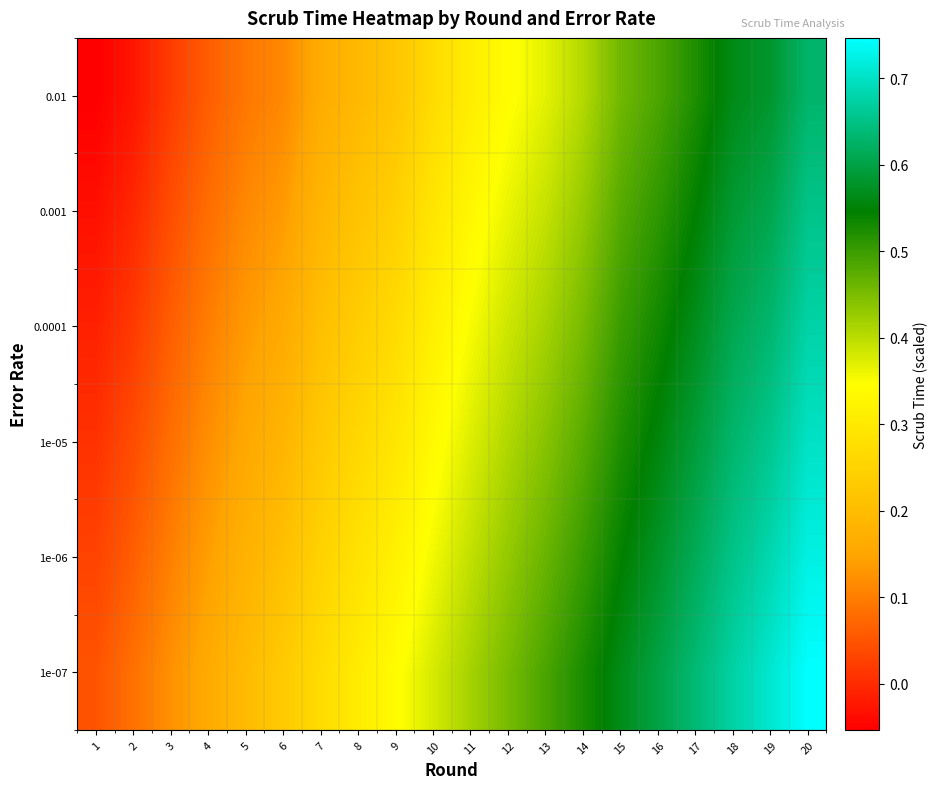

What is the total value across all series at 14?

2.8